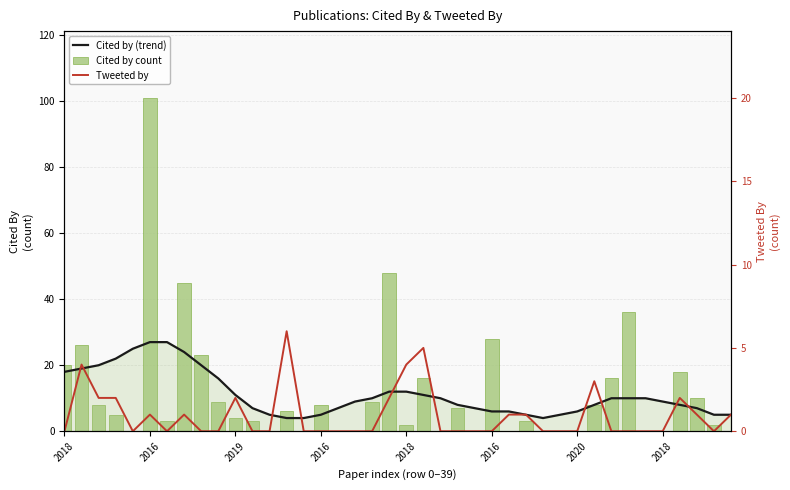

What are all the series names shown in the legend?

Cited by (trend), Cited by count, Tweeted by